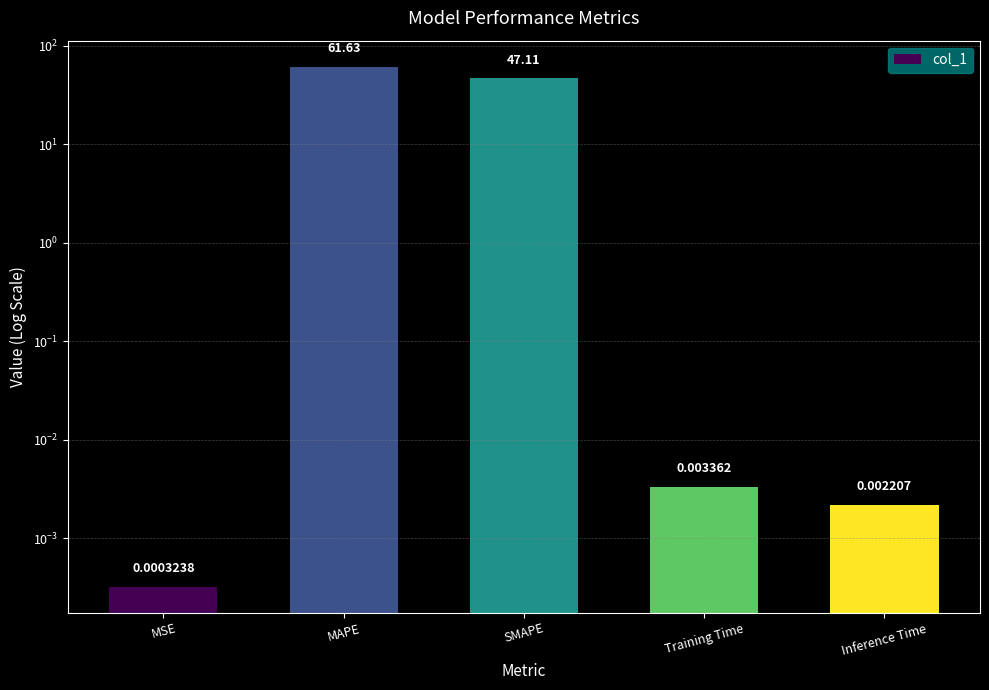

Reading left to right, list all the values displayed in this chart.

MSE=0.0	MAPE=61.6	SMAPE=47.1	Training Time=0.0	Inference Time=0.0